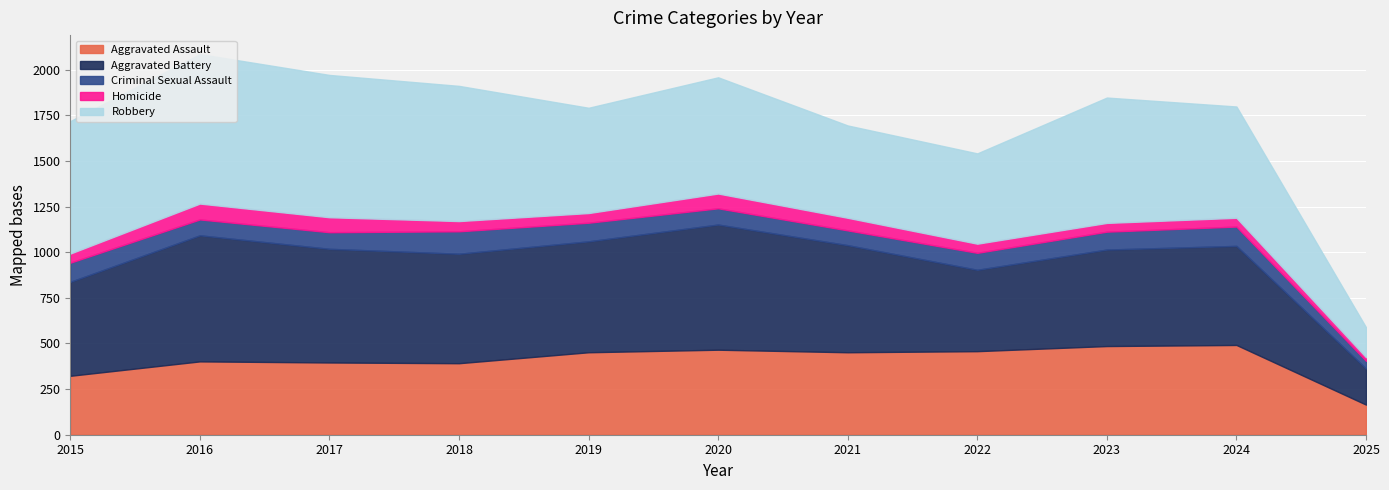

True or false: Robbery and Homicide intersect in this chart.

False